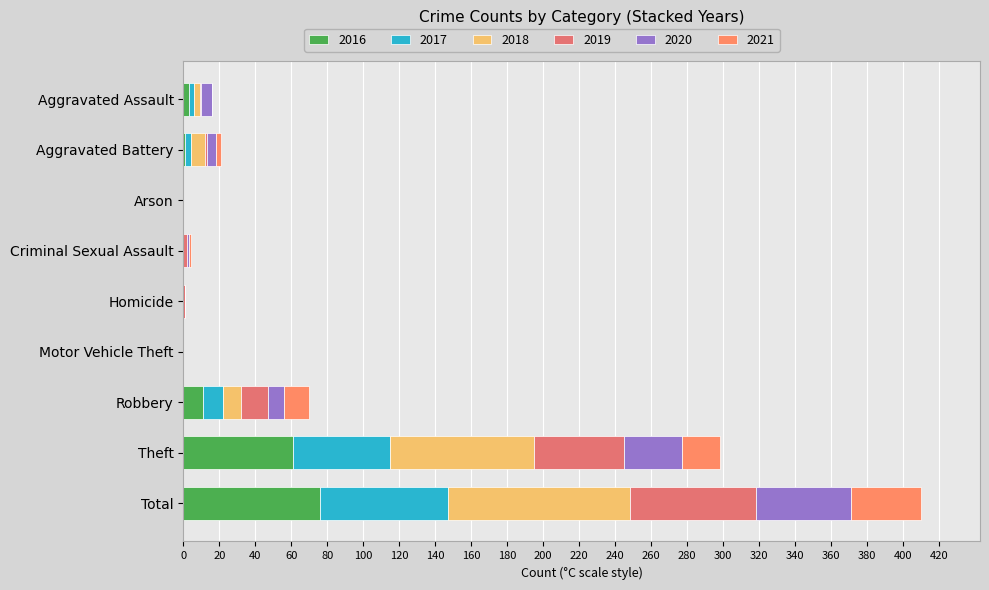

Rank the series at Homicide from highest to lowest value.

2019, 2016, 2017, 2018, 2020, 2021